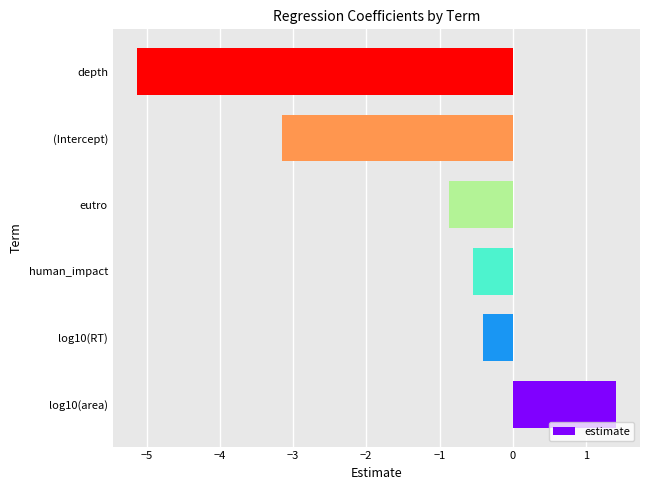

Which label corresponds to the smallest value in the chart?

depth